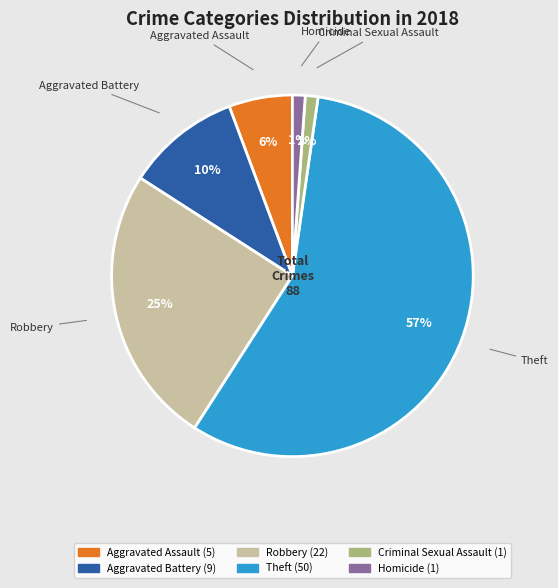

To the nearest percent, what is the average slice percentage?

17%